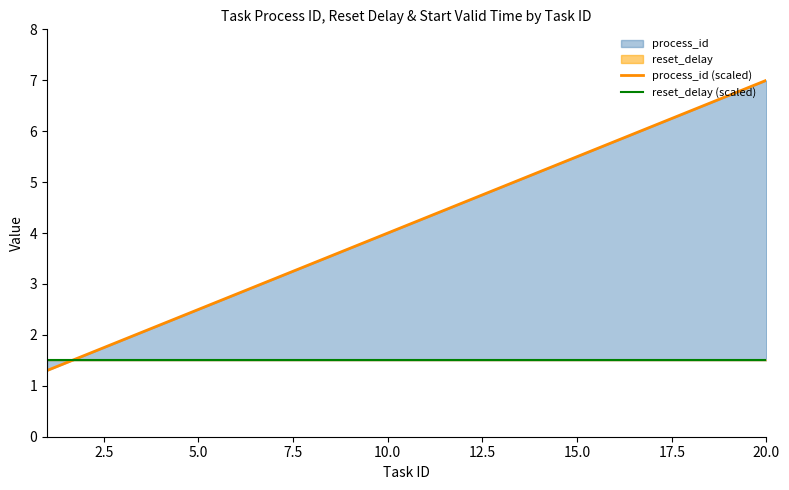

Does the chart display data point markers on the line(s)?

No